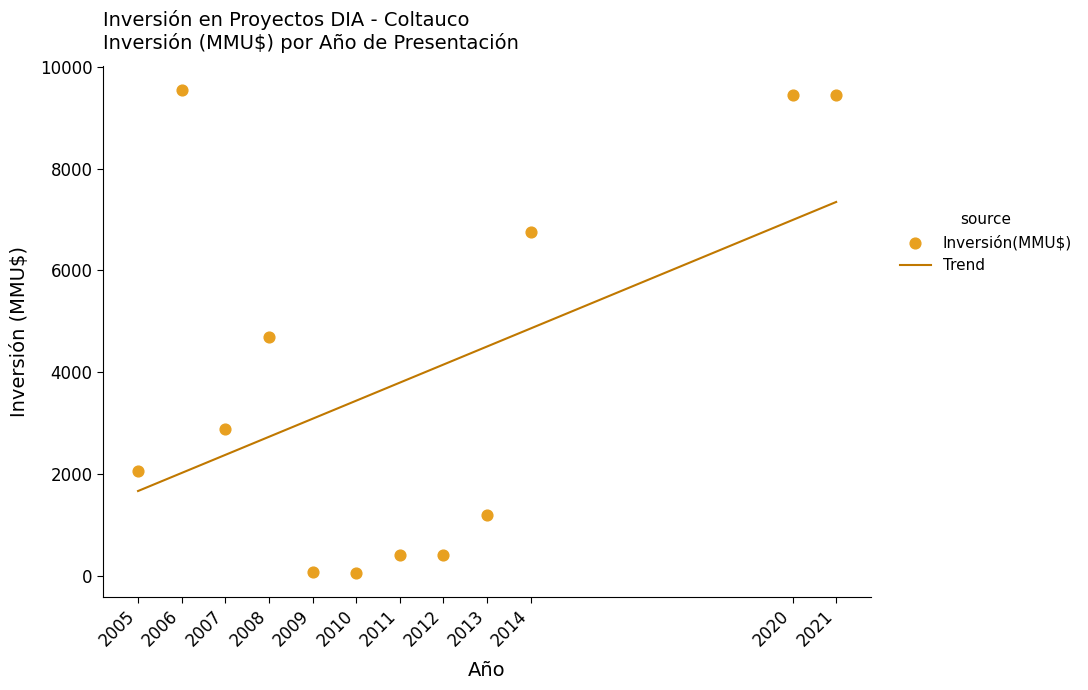

Which series has the largest Y range (max minus min)?

Inversión(MMU$)